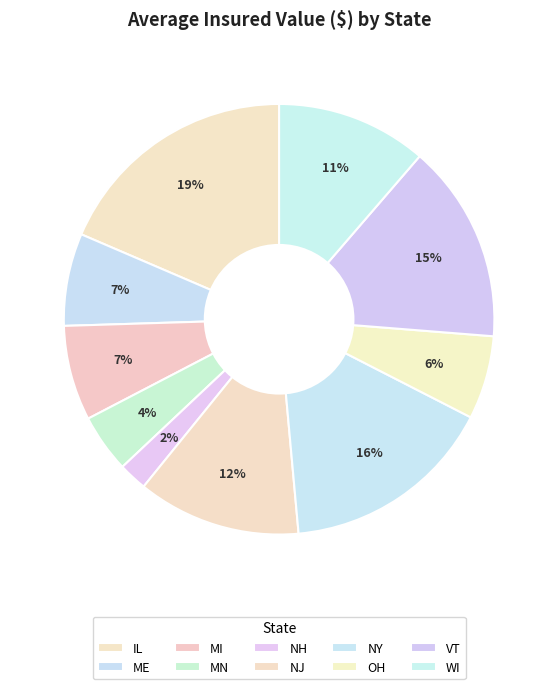

Which slice is the smallest?

NH